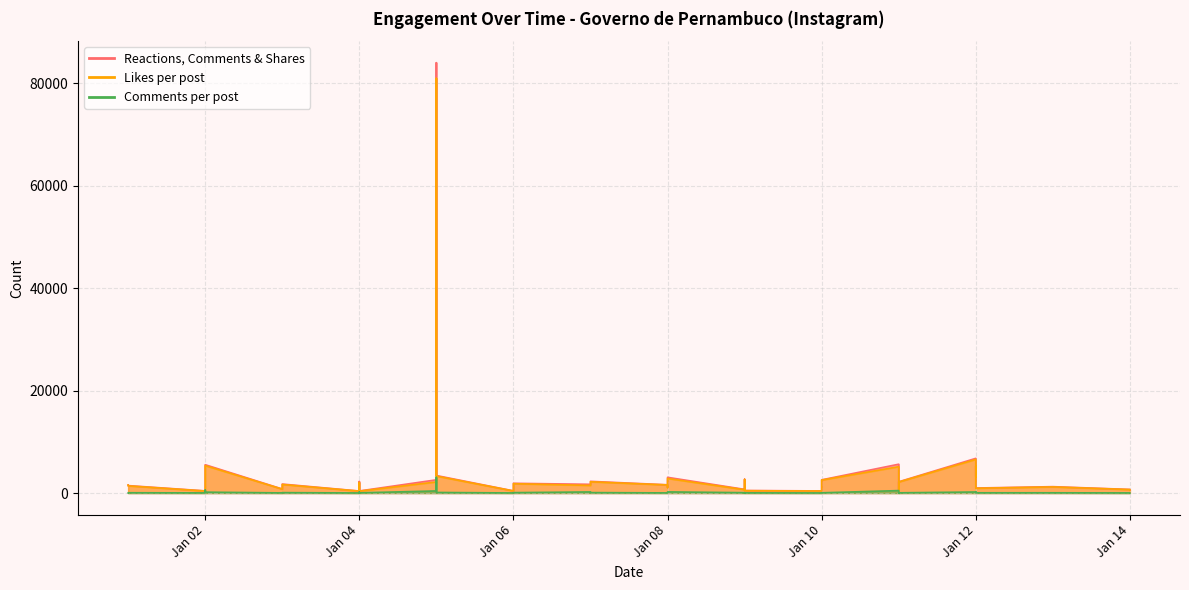

Reading left to right, list all the values displayed in this chart.

Reactions, Comments & Shares: 1594	1459	427	5351	5537	795	890	1757	398	2255	411	2585	84053	3428	429	853	1907	1709	2288	1616	1130	3074	723	1684	2694	497	417	733	2582	5636	775	418	2202	6779	3351	5324	985	1251	708	591
Likes per post: 1558	1400	398	4790	5360	766	820	1675	381	2054	373	2172	81002	3312	410	827	1828	1490	2199	1585	1069	2848	650	1664	2644	458	399	702	2535	5154	767	392	2157	6571	3120	5244	935	1199	683	576
Comments per post: 36	59	29	561	177	29	70	82	17	201	38	413	3051	116	19	26	79	219	89	31	61	226	73	20	50	39	18	31	47	482	8	26	45	208	231	80	50	52	25	15